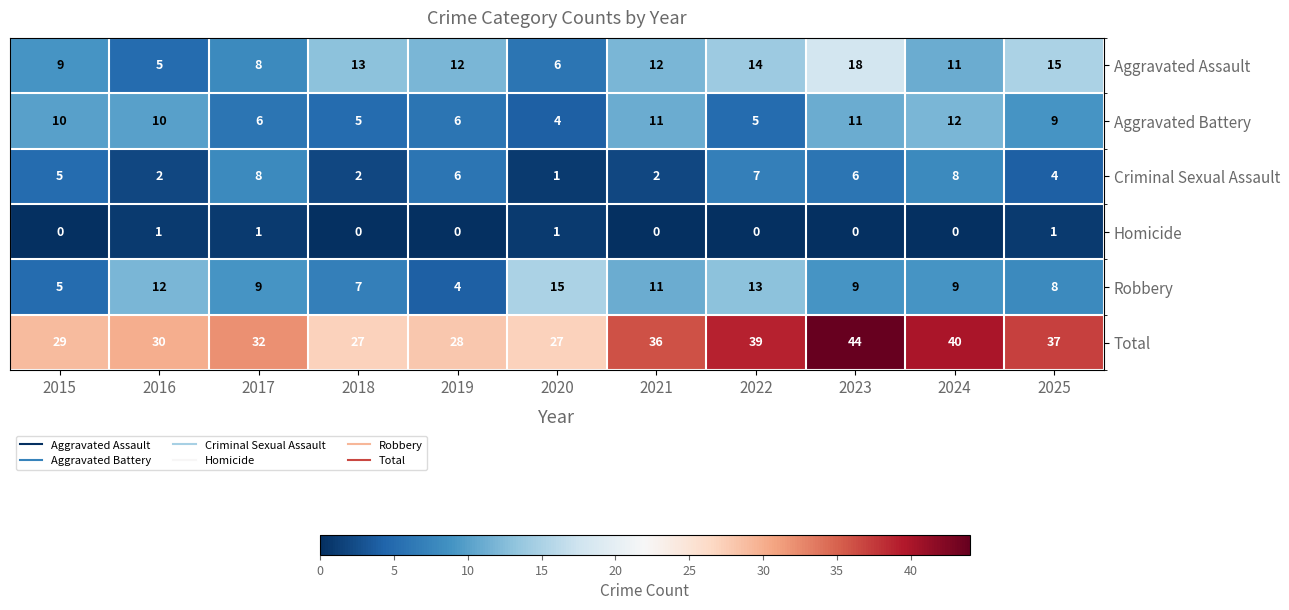

What is the maximum value shown in the chart?

44